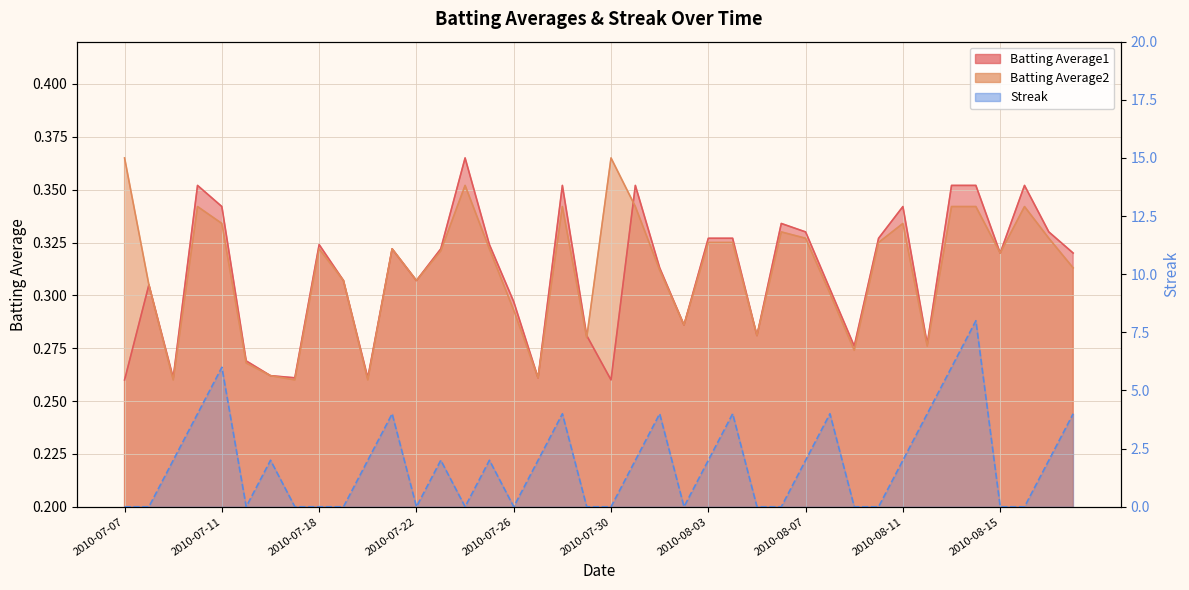

What is the difference between the second highest and second lowest values in the Batting Average1 series?

0.1